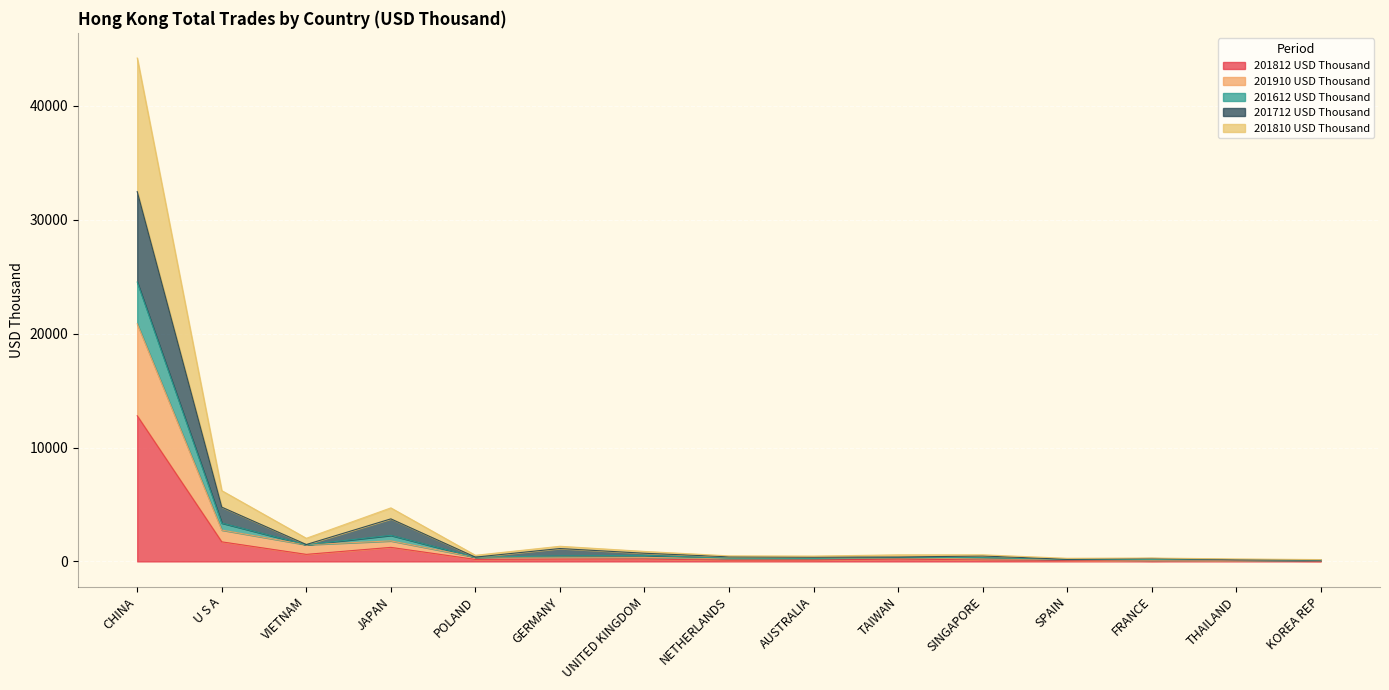

Which has a higher value, UNITED KINGDOM or VIETNAM?

VIETNAM